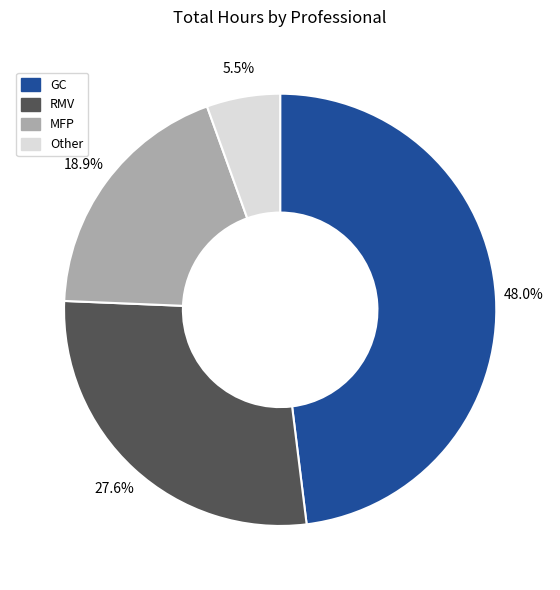

Which category has the smallest portion of the pie?

Other